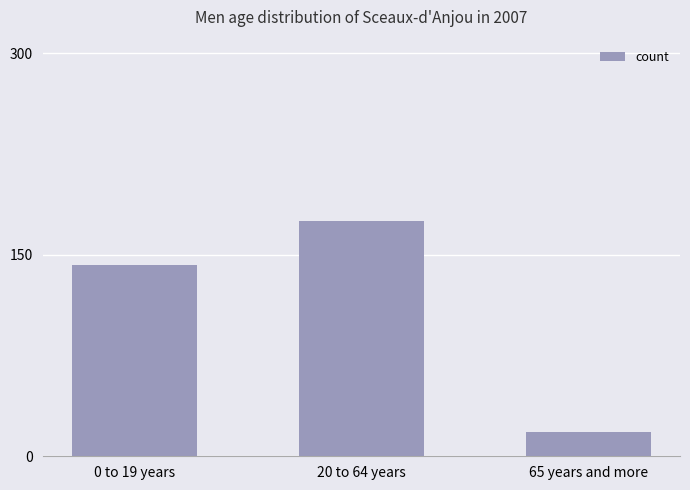

True or false: the data shows 175 at 20 to 64 years.

True